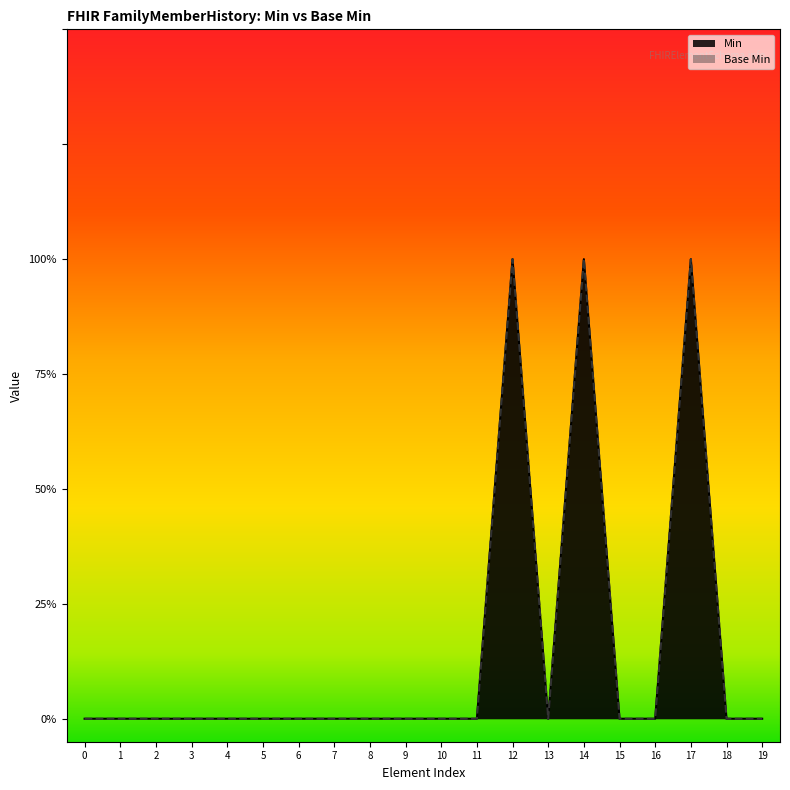

How many data points does each series have?

20